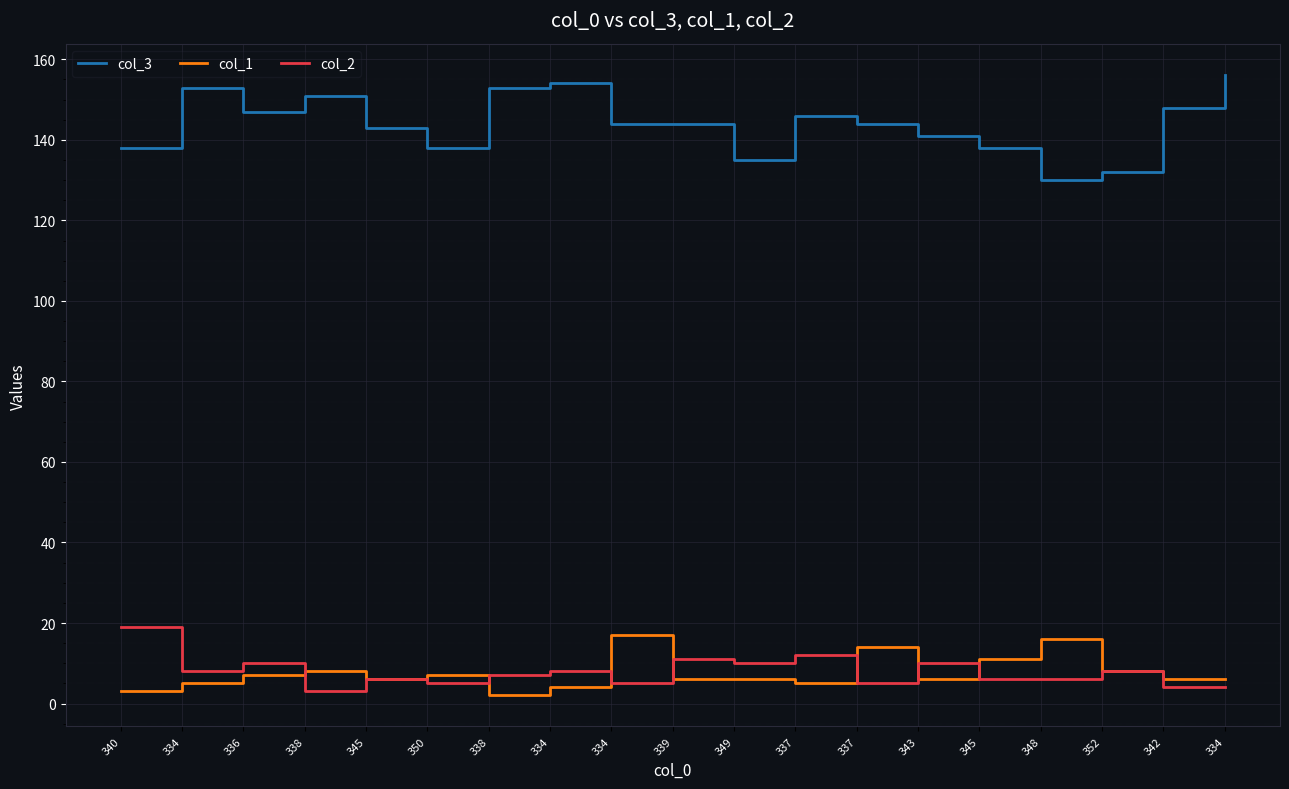

What is the difference between the col_2 values at 337 and 336?

2